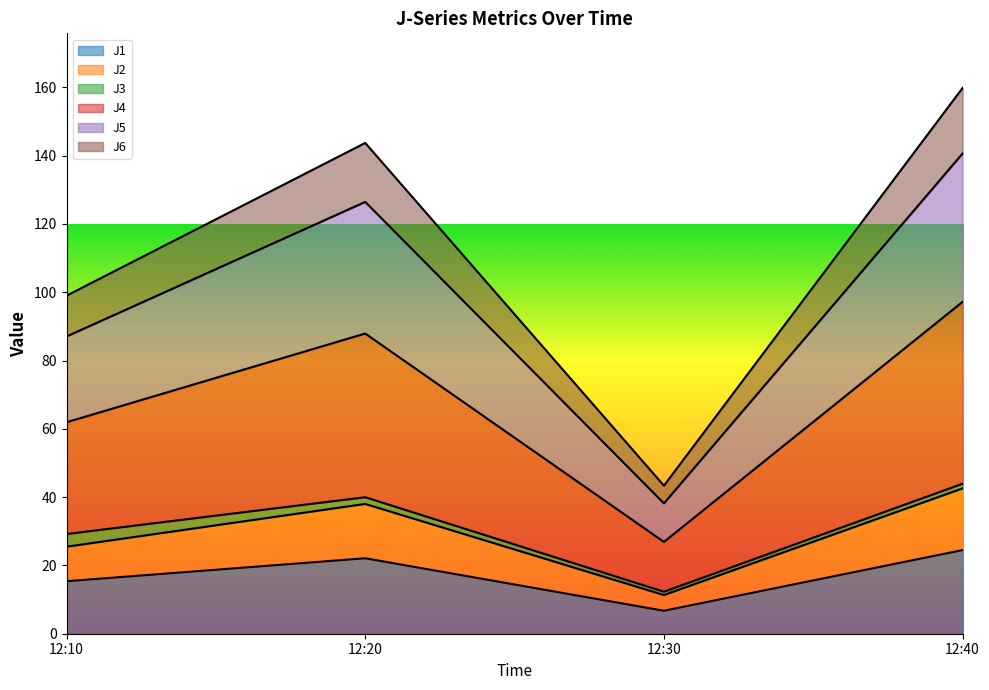

Which category has the lowest value in the J1 series?

12:30